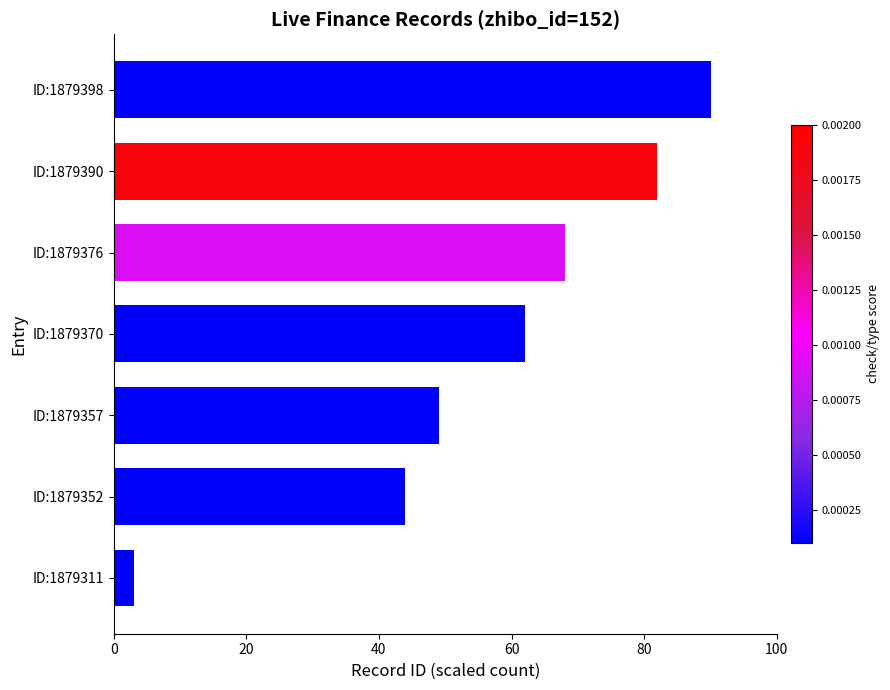

Read the value at ID:1879398.

90